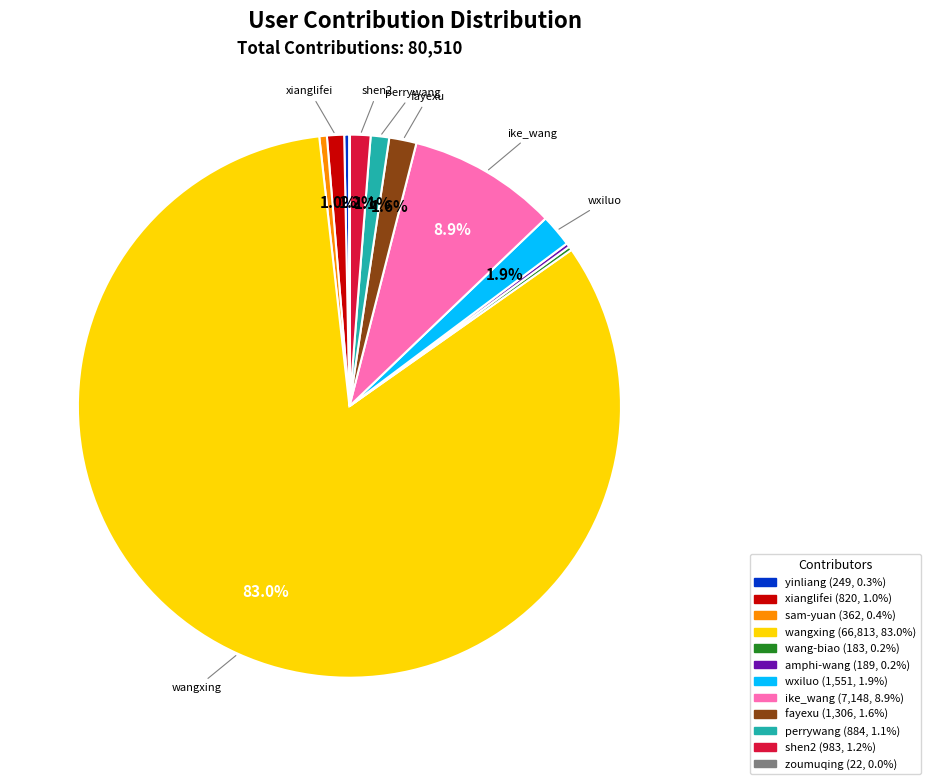

Which category has the biggest portion of the pie?

wangxing